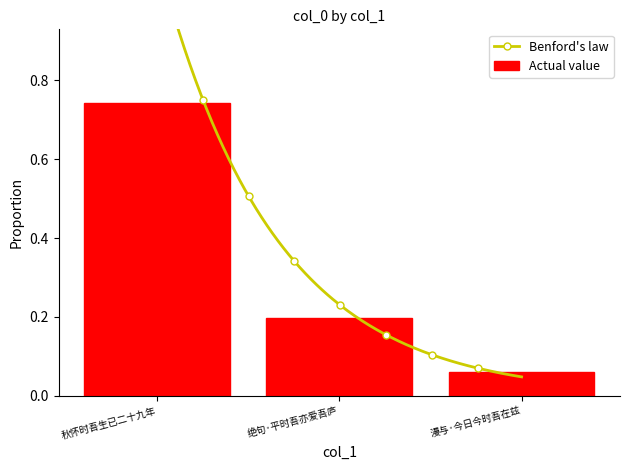

What is the smallest value displayed?

0.1